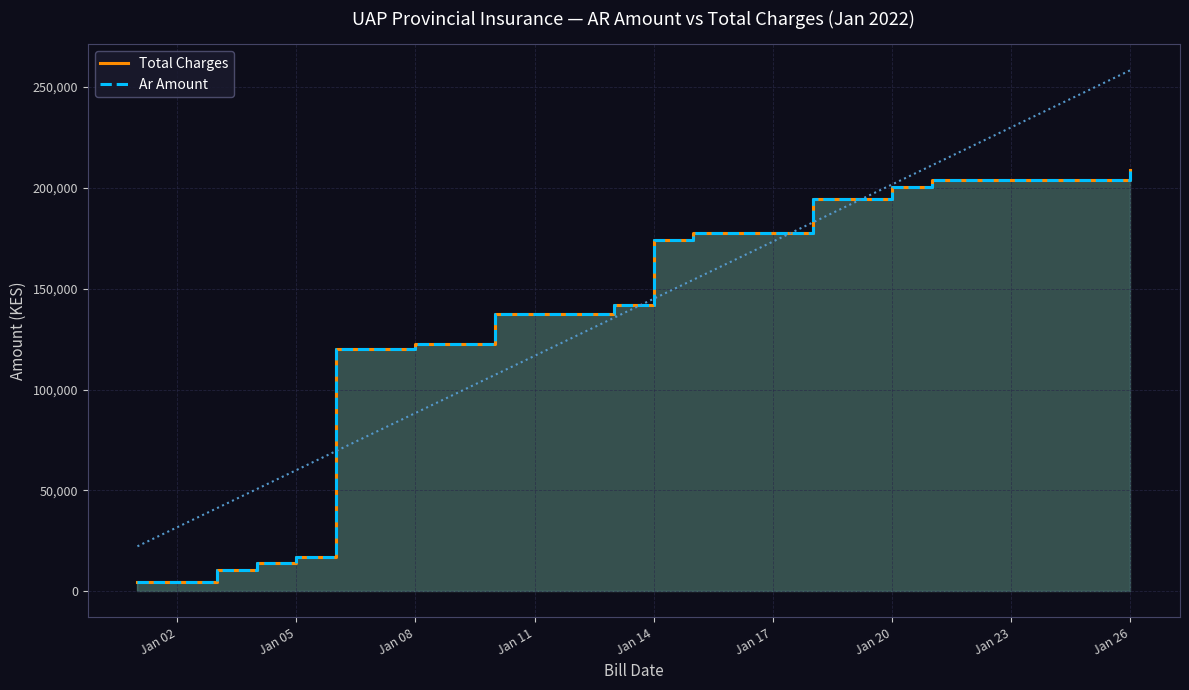

The Total Charges series shows 223613.7 at Jan 20. True or false?

False